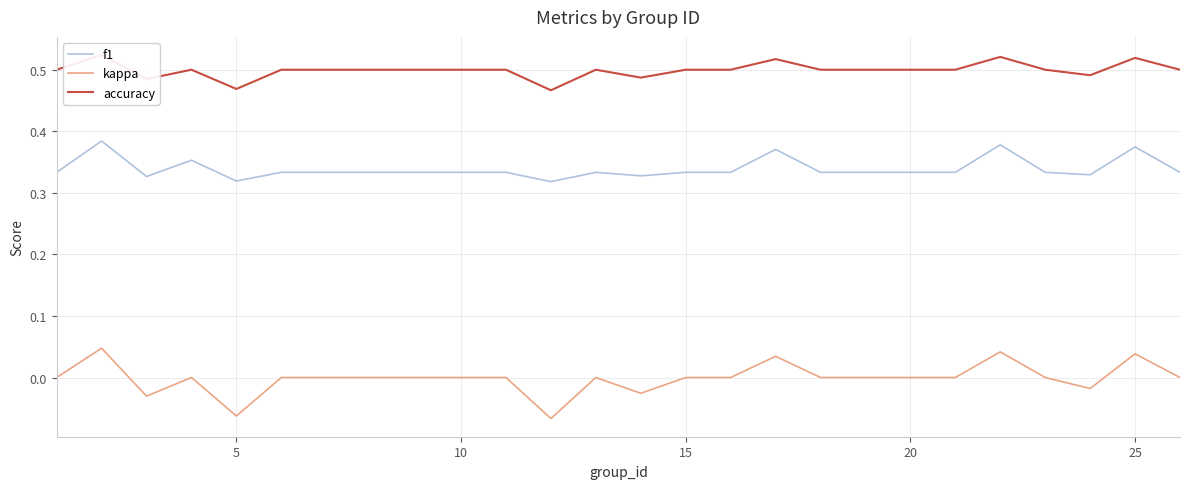

What are all the series names shown in the legend?

f1, kappa, accuracy